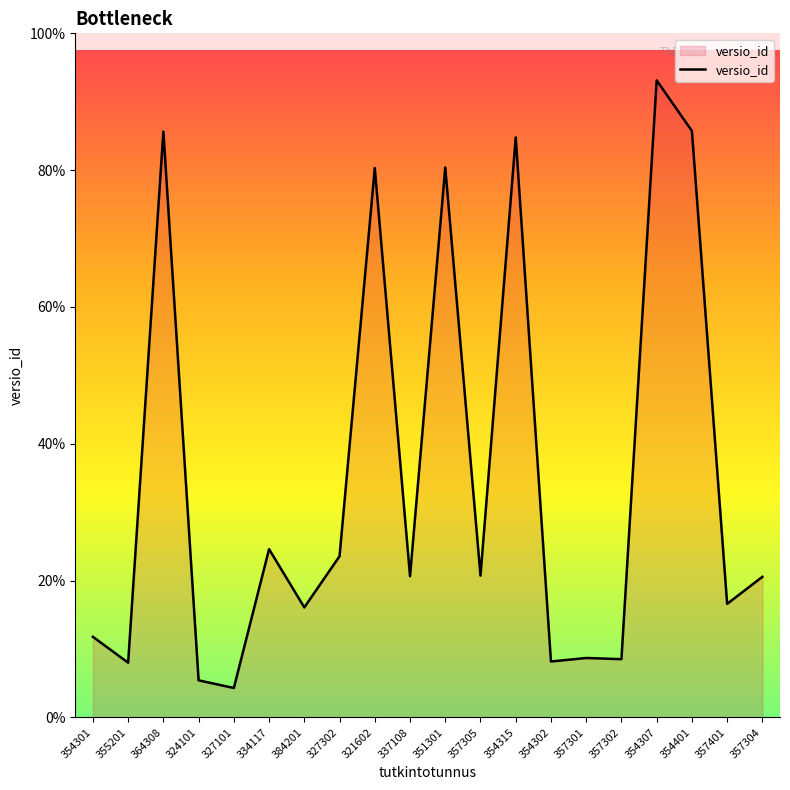

List the labels in order of value, largest first.

354307, 354401, 364308, 354315, 351301, 321602, 334117, 327302, 357305, 337108, 357304, 357401, 384201, 354301, 357301, 357302, 354302, 355201, 324101, 327101